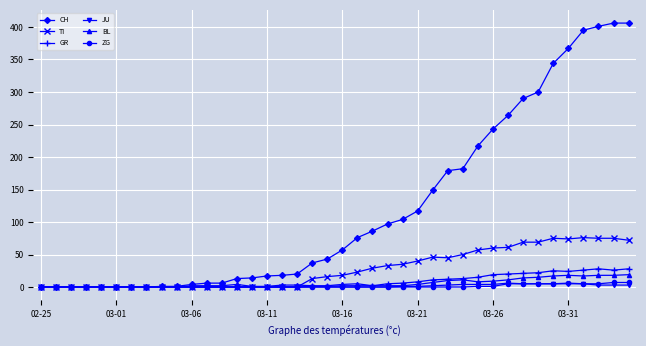

Which series has the largest total across all categories?

CH